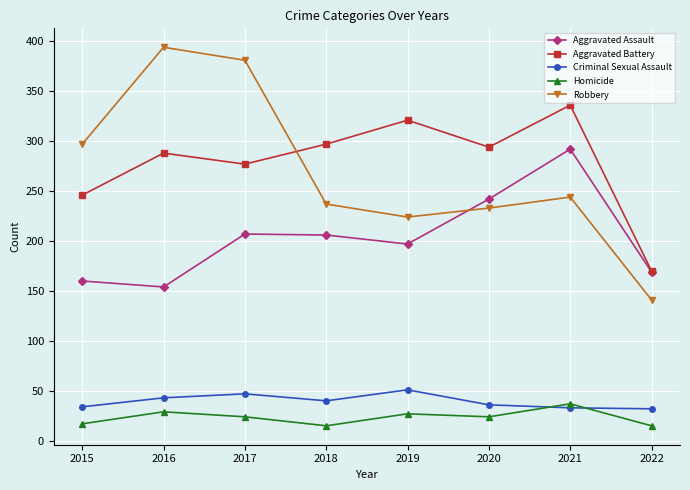

True or false: Criminal Sexual Assault and Aggravated Battery intersect in this chart.

False